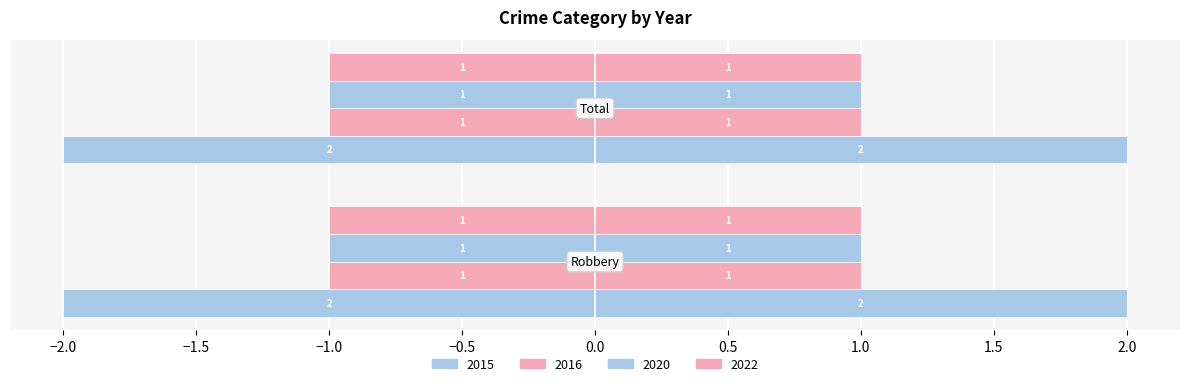

What is the maximum value for 2015?

2